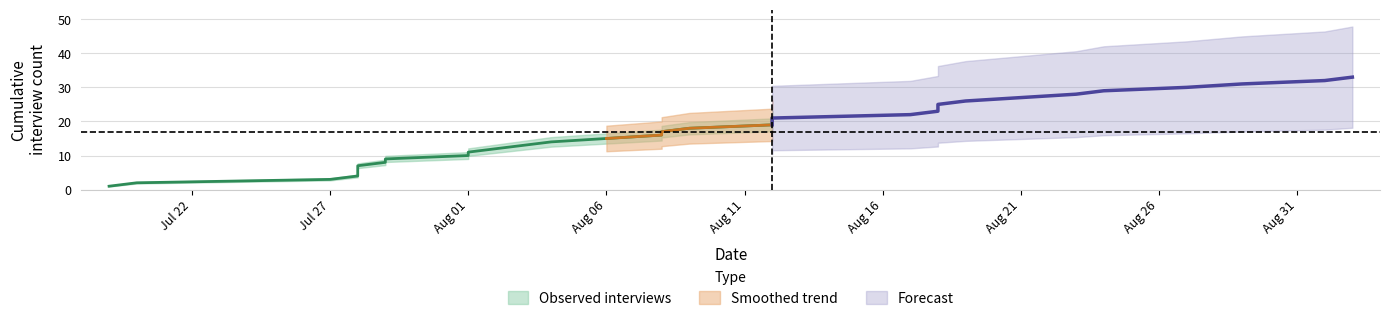

The value at 14 is 15. True or false?

True